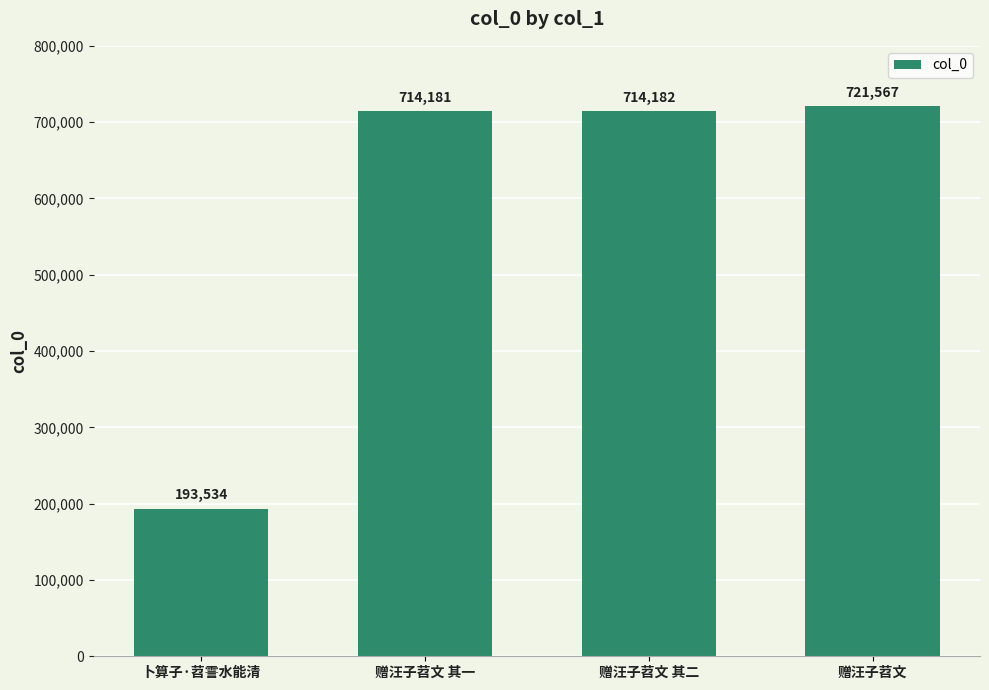

Rank the categories by value from highest to lowest.

赠汪子苕文, 赠汪子苕文 其二, 赠汪子苕文 其一, 卜算子·苕霅水能清